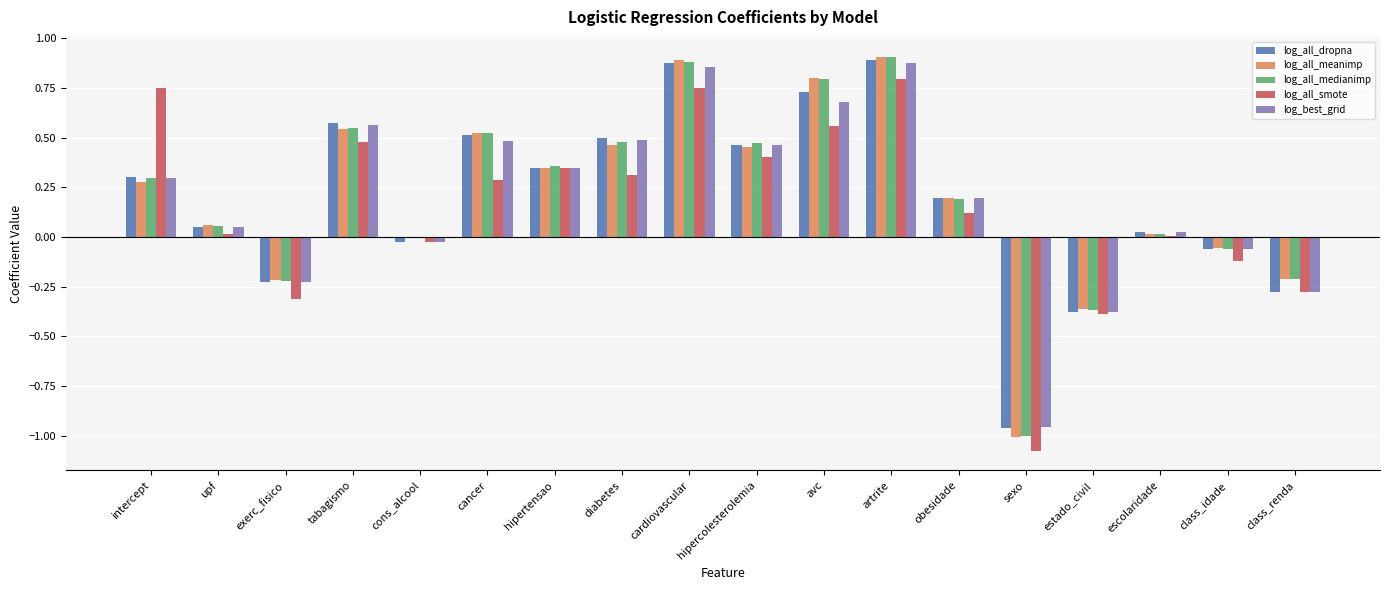

What is the total value across all series at class_renda?

-1.2